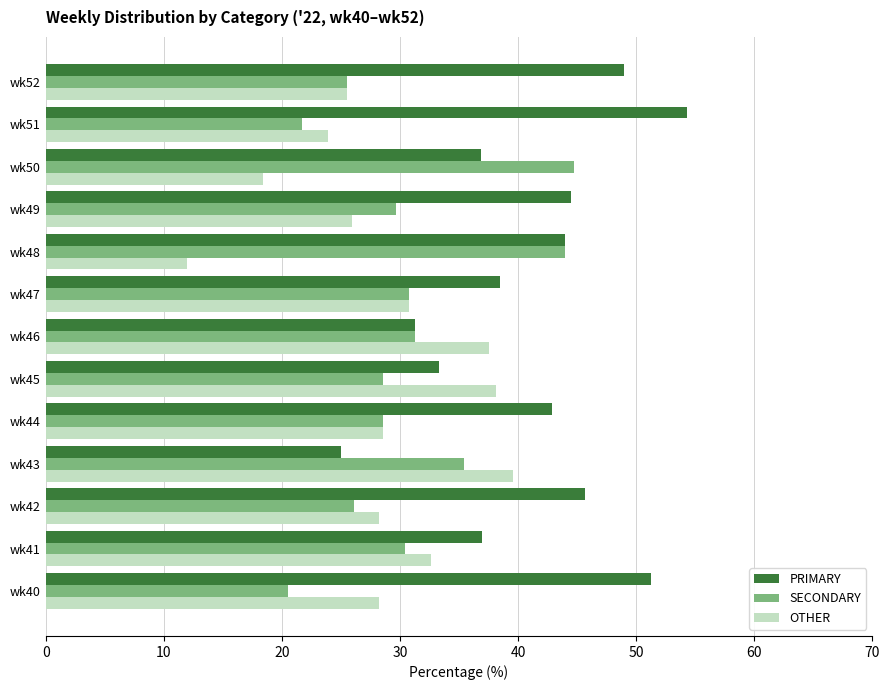

Read the SECONDARY value at wk48.

44.0